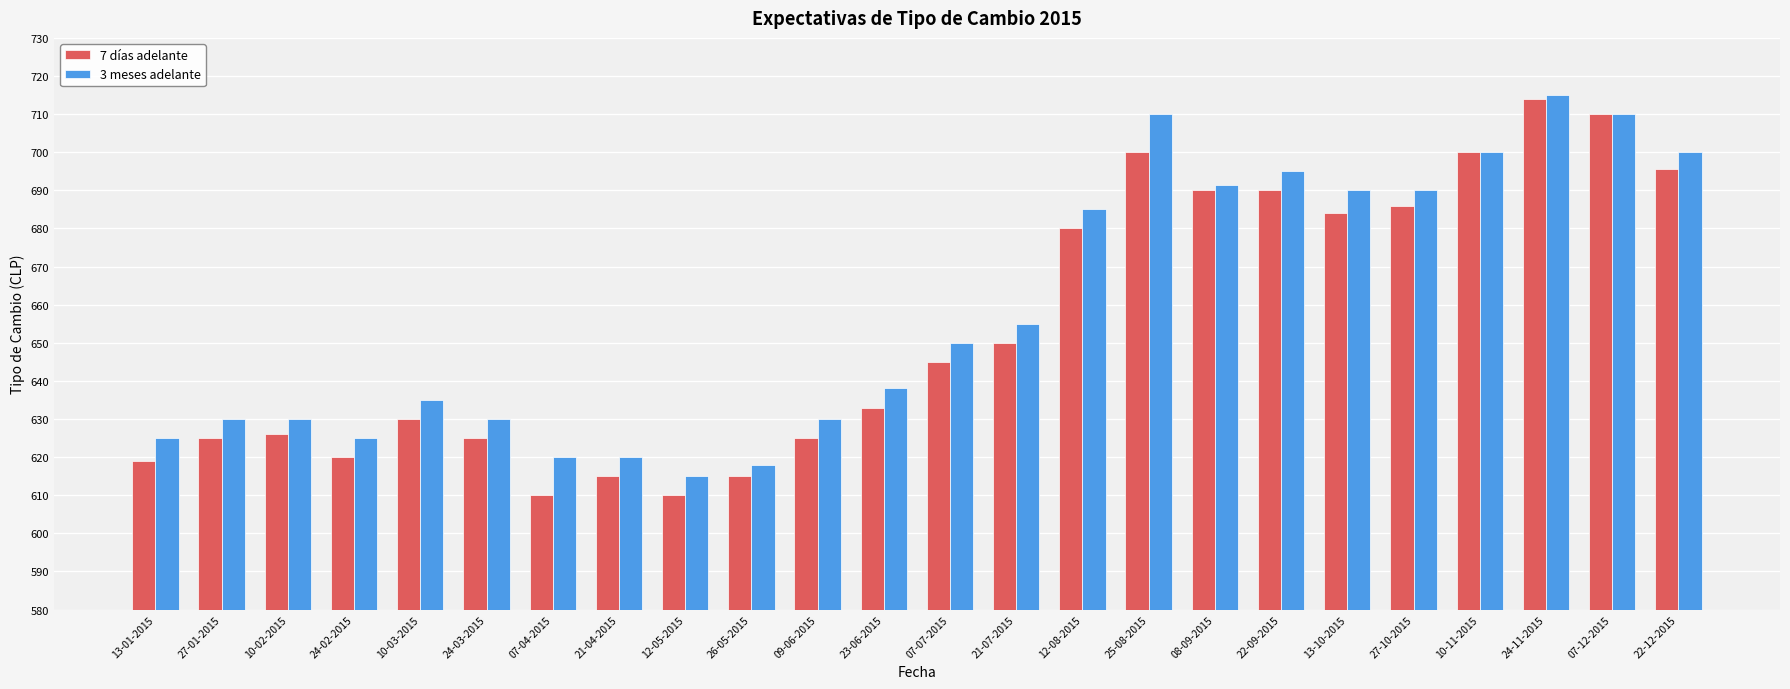

What is the minimum value for 7 días adelante?

610.0